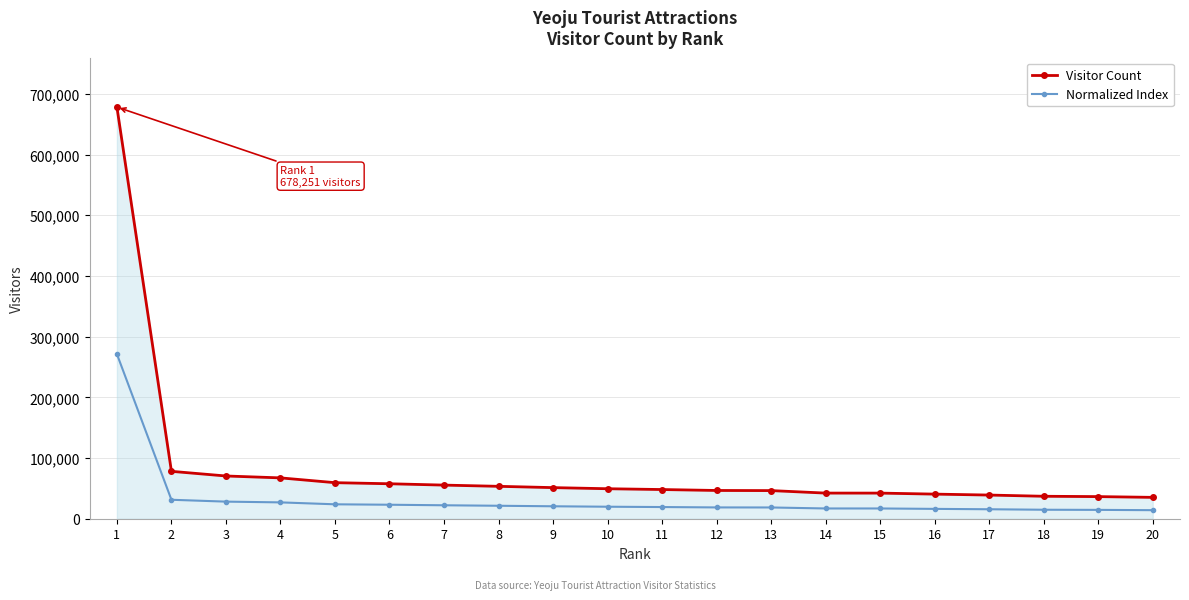

Is this an area chart (filled region under the line)?

No